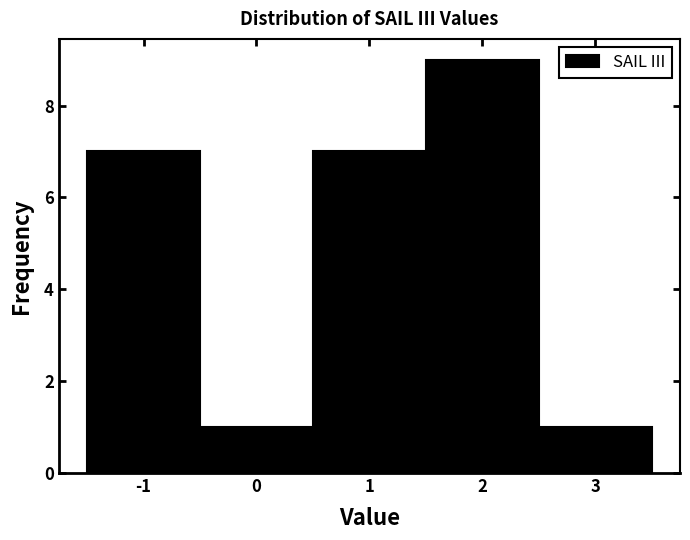

What is the height of the bar covering 2.5 to 3.5 on the x-axis? The values are not printed on the chart, so give them approximately, as read against the axis.

1